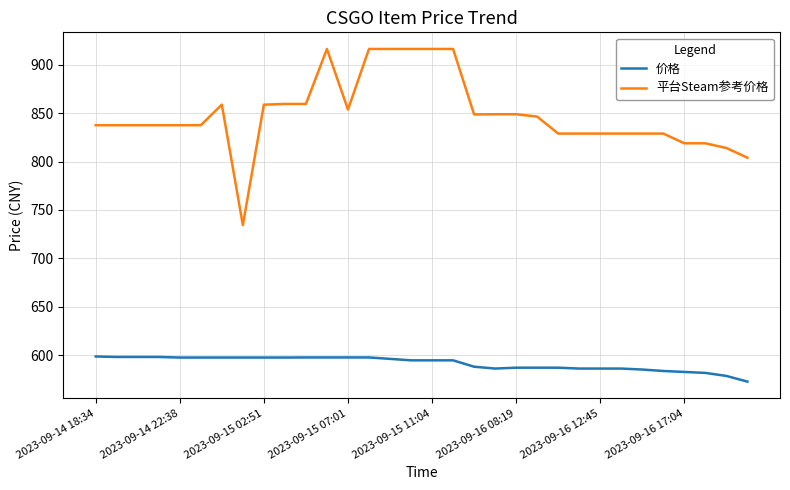

True or false: 平台Steam参考价格 and 价格 intersect in this chart.

False